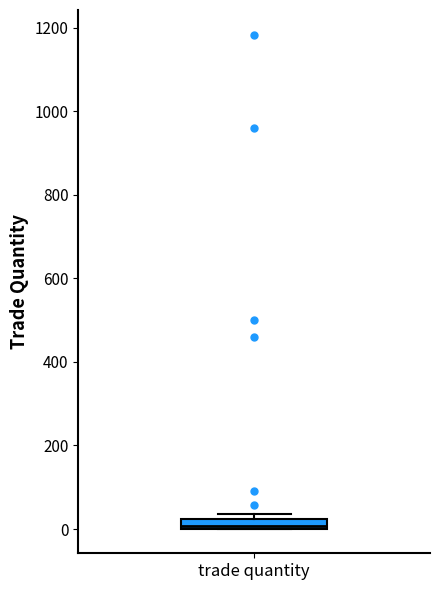

Where is the upper edge of the box for trade quantity on the y-axis? The values are not printed on the chart, so give them approximately, as read against the axis.

20